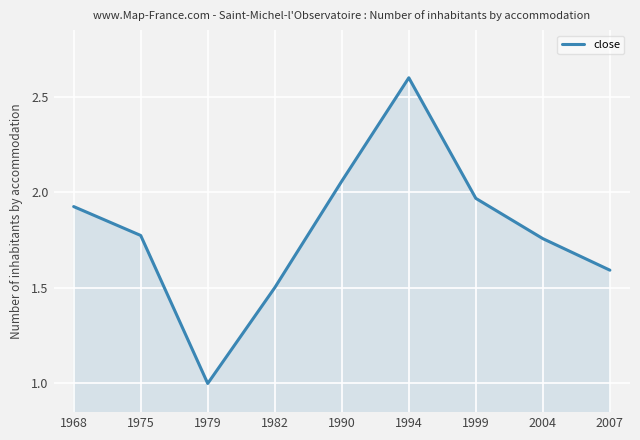

Where is the first local maximum?

1994